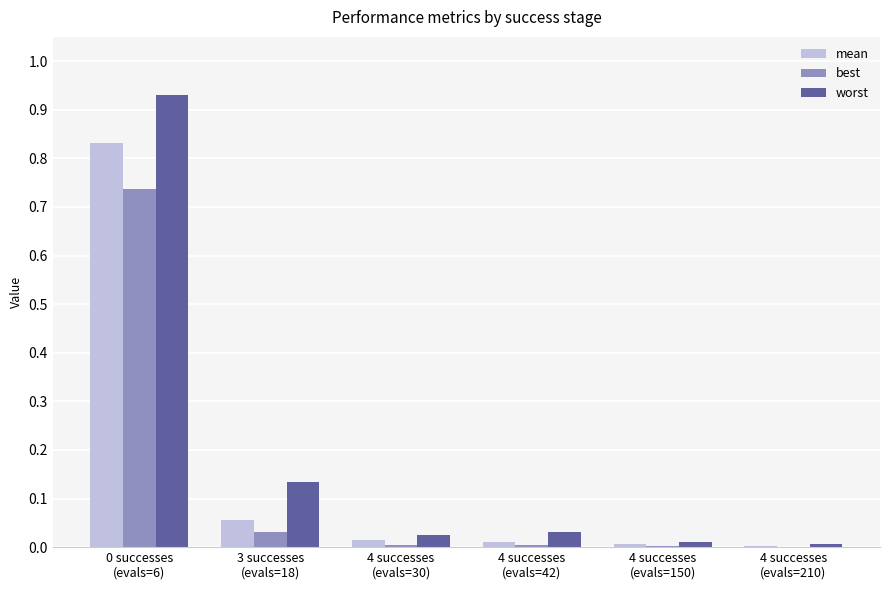

What are all the series names shown in the legend?

mean, best, worst